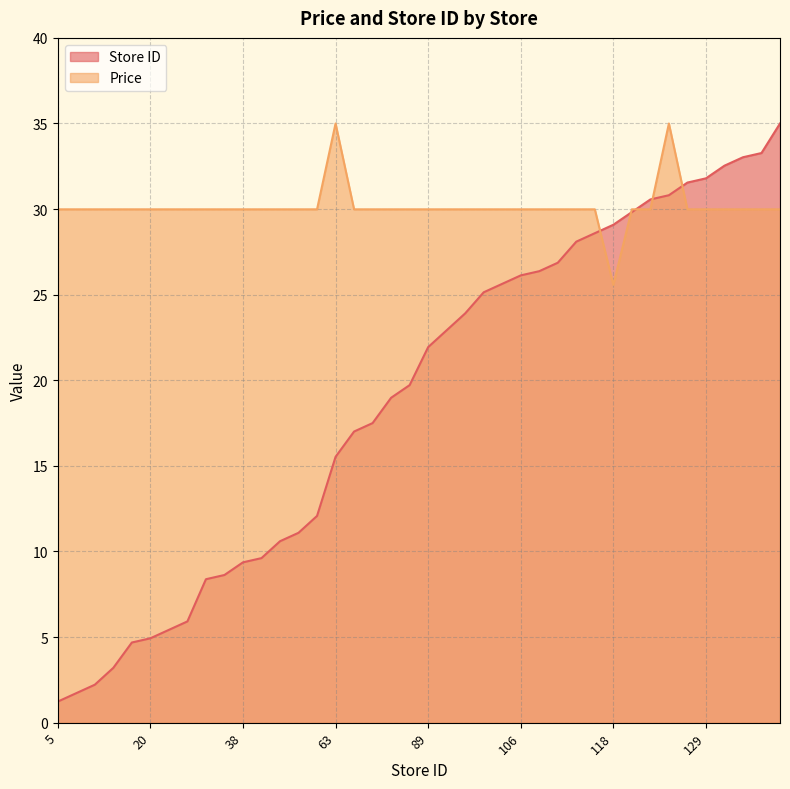

What are all the series names shown in the legend?

Store ID, Price